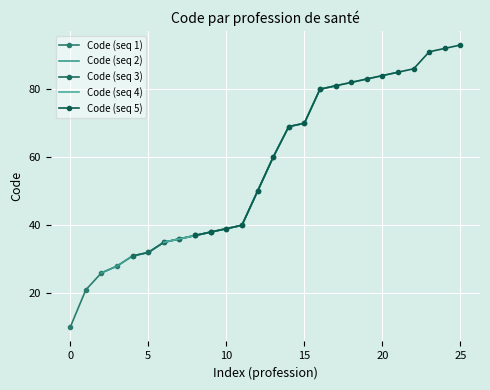

The chart shows a value of 118 at 1. True or false?

False